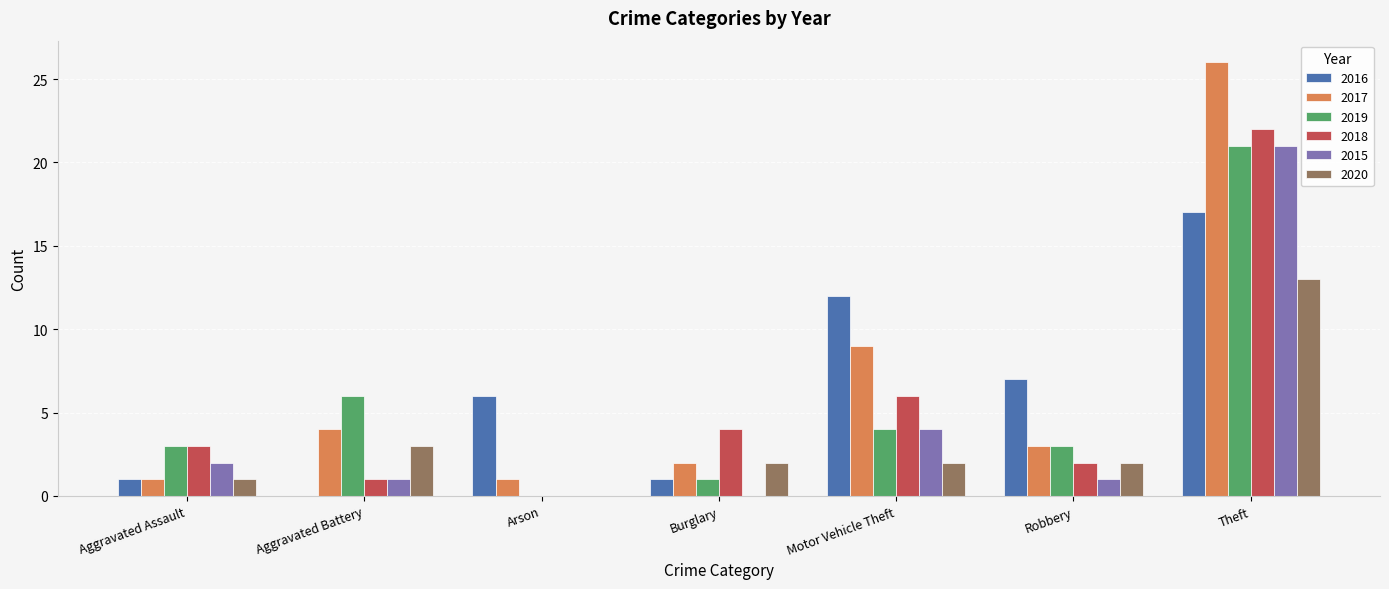

Count the number of categories in the chart.

7